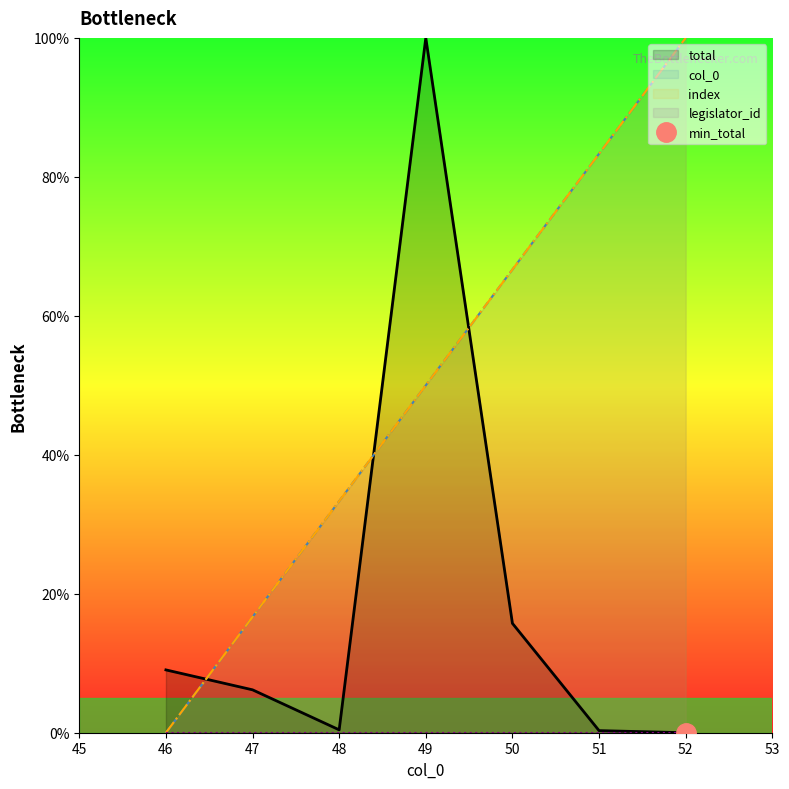

At 51, list the series in order from smallest to largest.

total_line, legislator_id_line, col_0_line, index_line